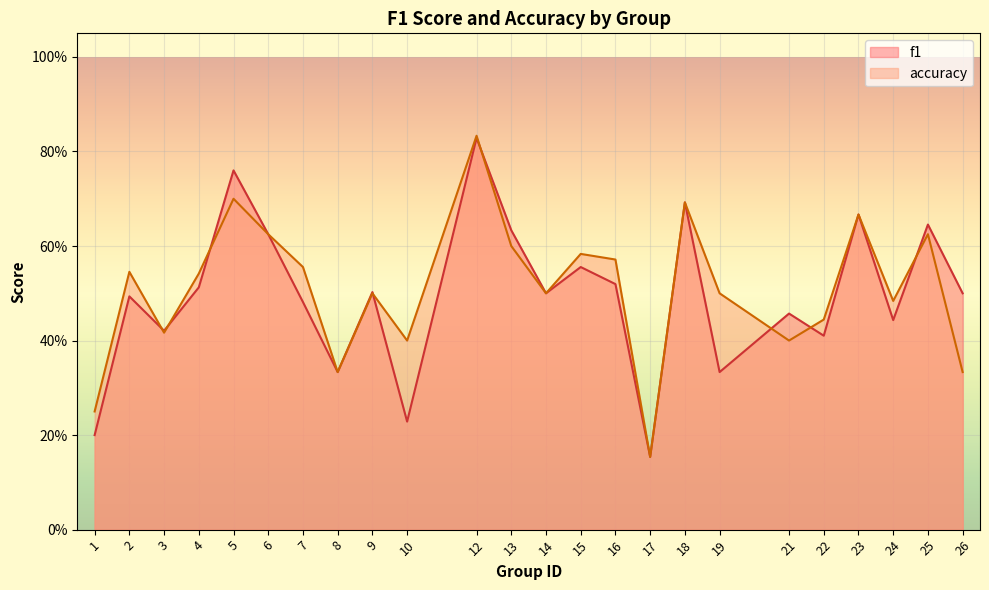

Where is accuracy nearest to the value 0?

17